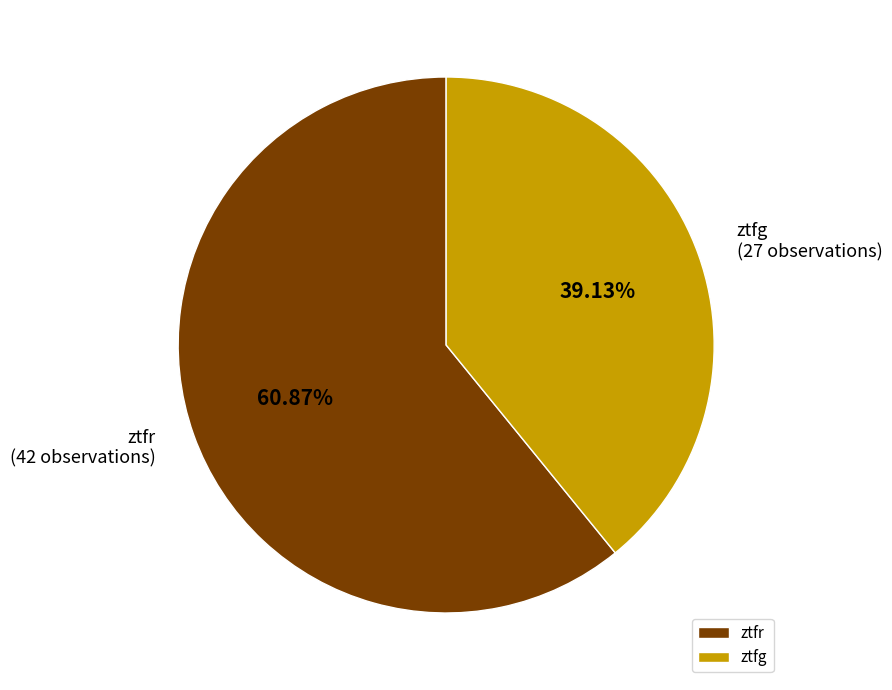

To the nearest percent, what is the difference between the largest and smallest slice percentages?

22%